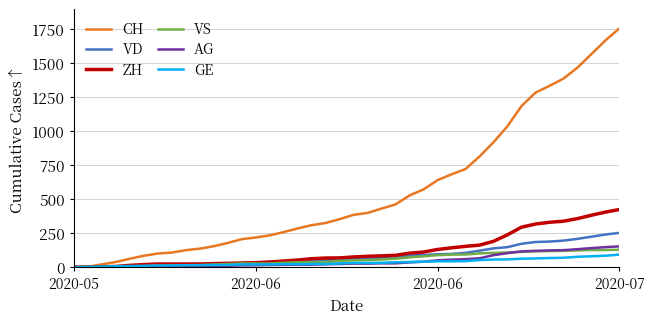

What are all the series names shown in the legend?

CH, VD, ZH, VS, AG, GE